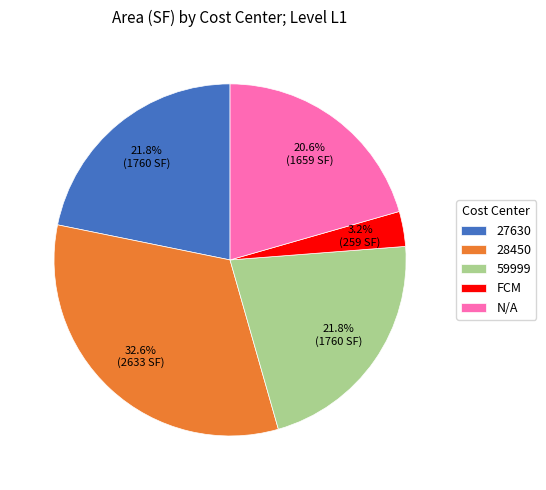

How many slices are in this pie chart?

5